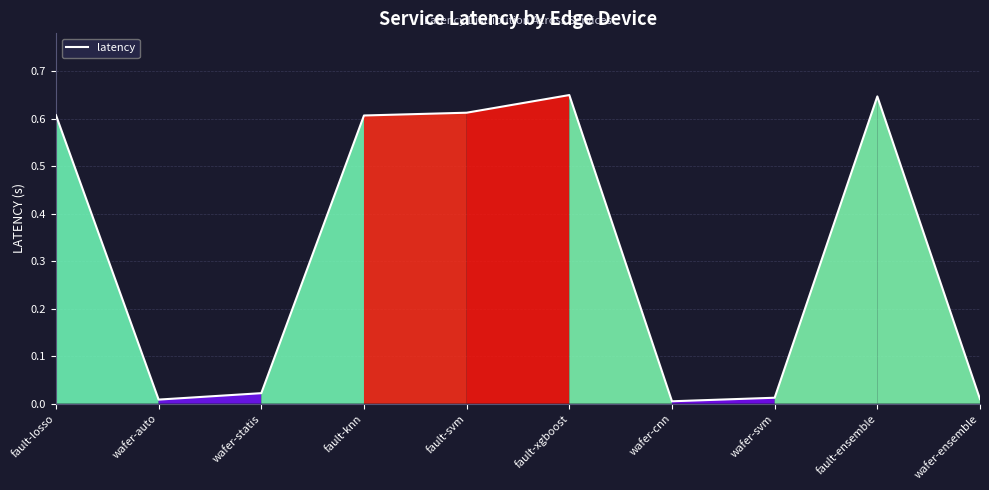

Does the chart have visible grid lines?

Yes